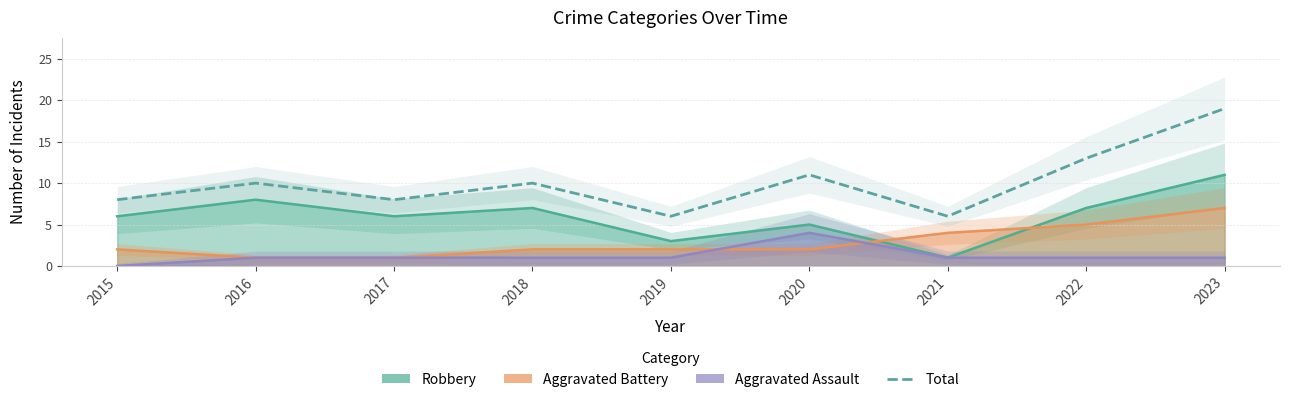

What is the difference between the second highest and minimum values?

7